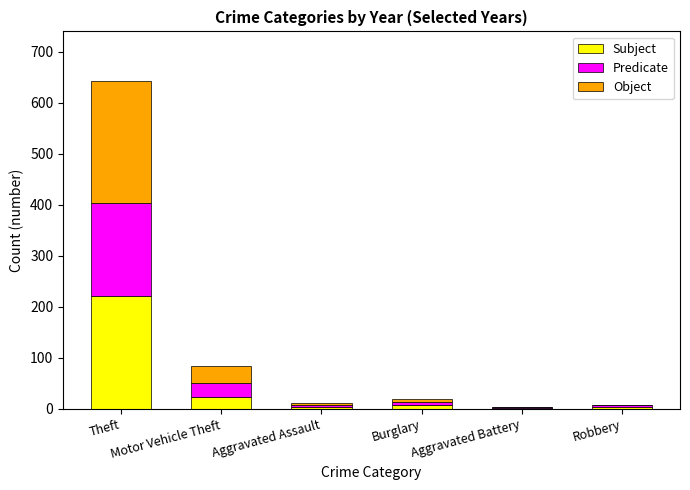

What is the highest value of the Subject series?

221